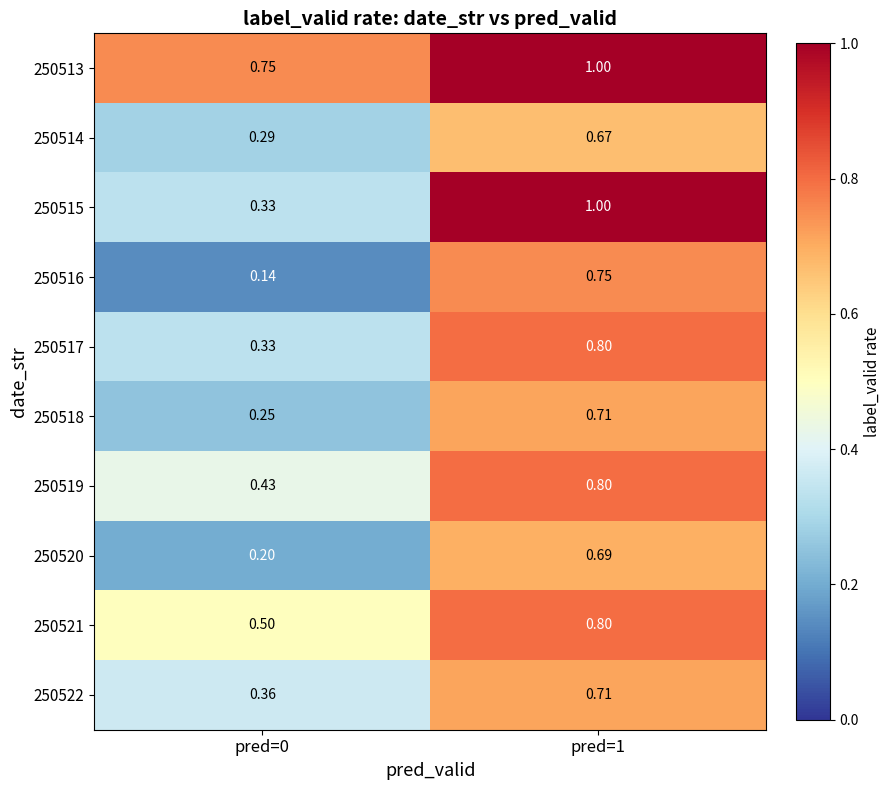

Reading right to left, what are all the values shown in this chart?

250513: pred=1=1.0	pred=0=0.8
250514: pred=1=0.7	pred=0=0.3
250515: pred=1=1.0	pred=0=0.3
250516: pred=1=0.8	pred=0=0.1
250517: pred=1=0.8	pred=0=0.3
250518: pred=1=0.7	pred=0=0.2
250519: pred=1=0.8	pred=0=0.4
250520: pred=1=0.7	pred=0=0.2
250521: pred=1=0.8	pred=0=0.5
250522: pred=1=0.7	pred=0=0.4